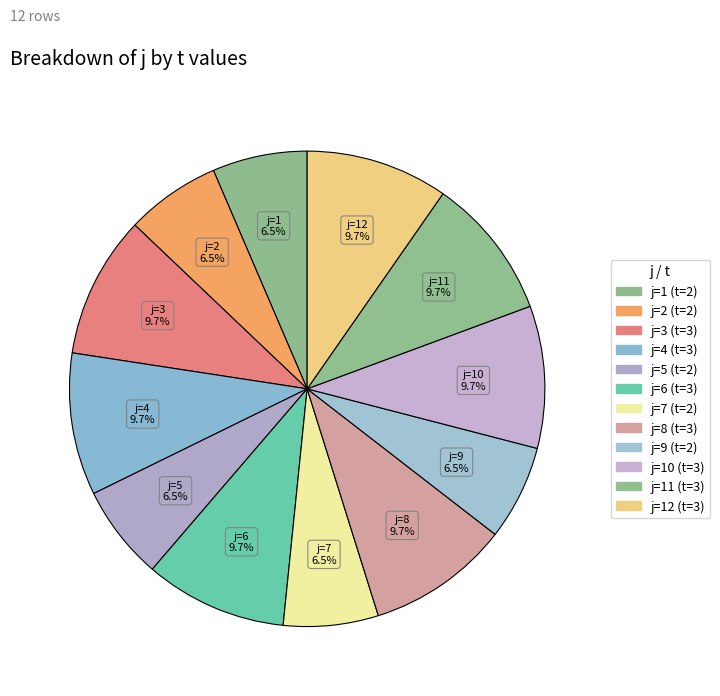

What percentage is NOT represented by j=9?

93.5%